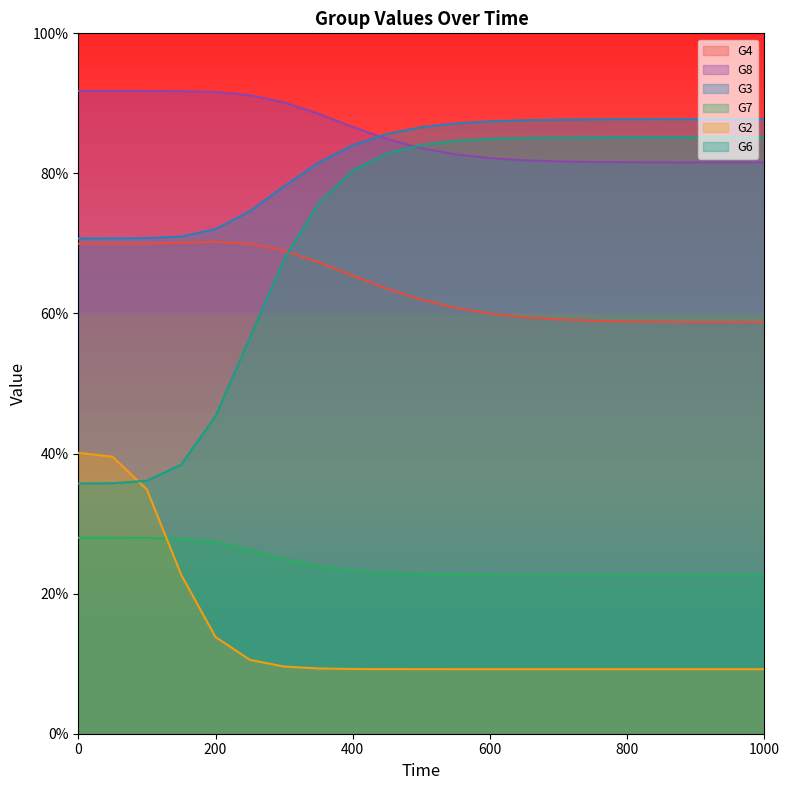

True or false: G3 has more than 2 interior local peaks.

False